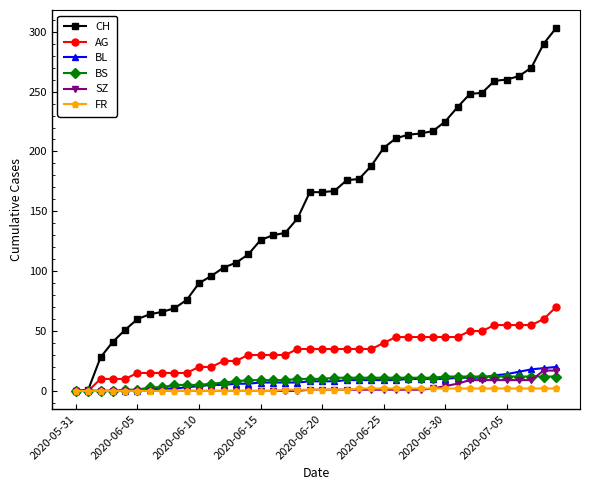

Which series has the largest total across all categories?

CH